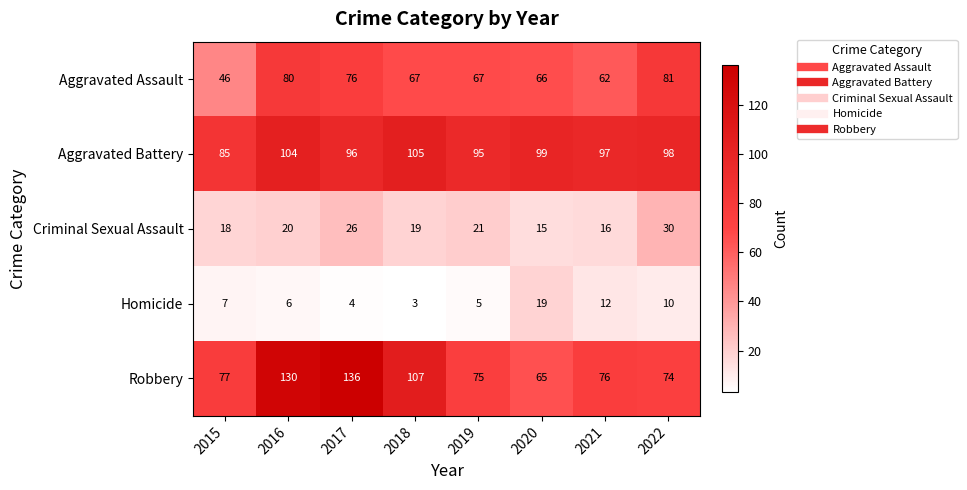

What is the sum of all Aggravated Assault values?

545